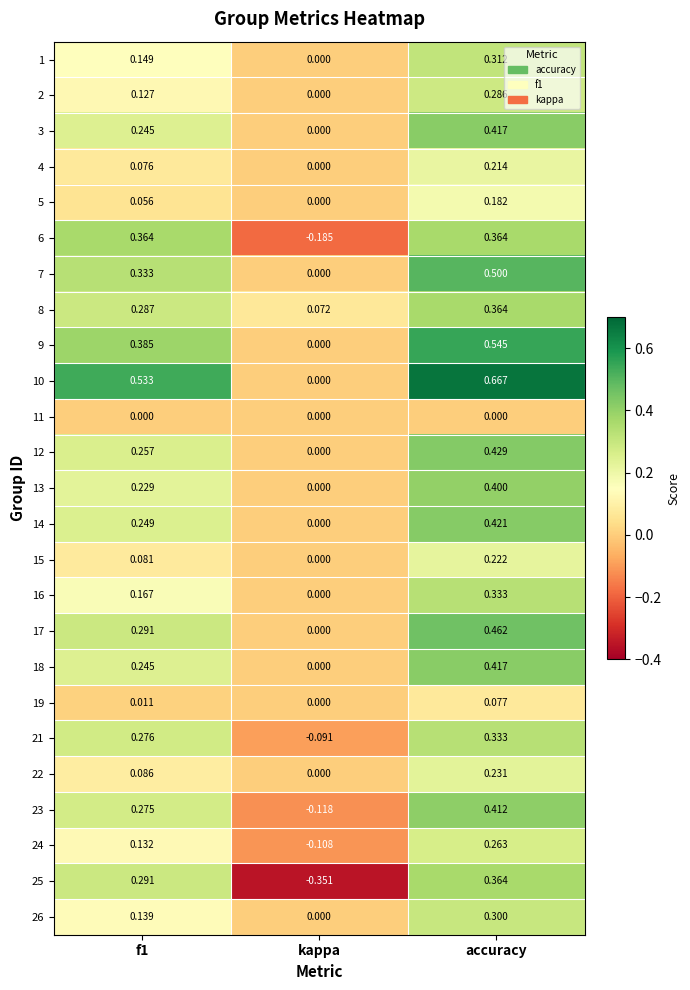

Which category has the lowest value in the 8 series?

kappa